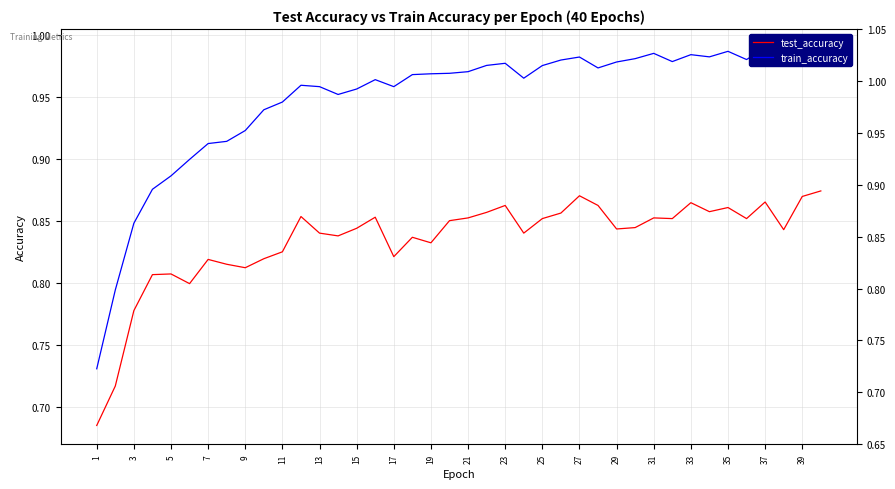

What is the spread (max minus min) of values at 35?

0.1